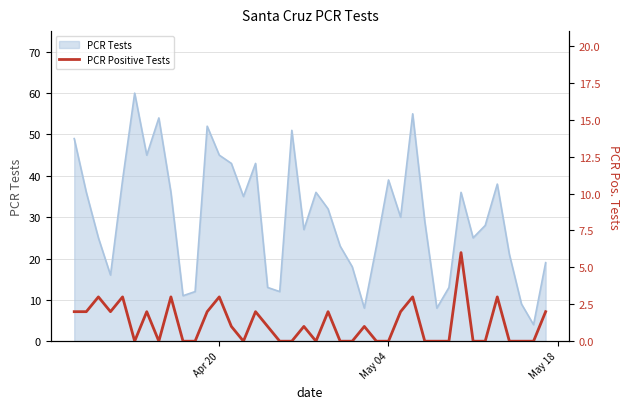

Count the number of categories in the chart.

40